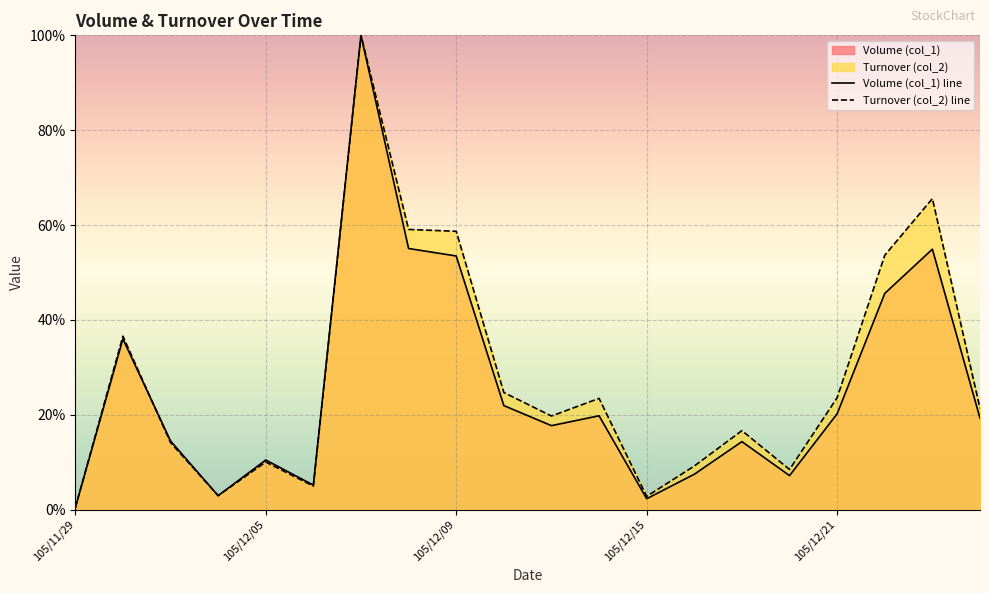

What is the highest value of the Volume (col_1) line series?

100.0